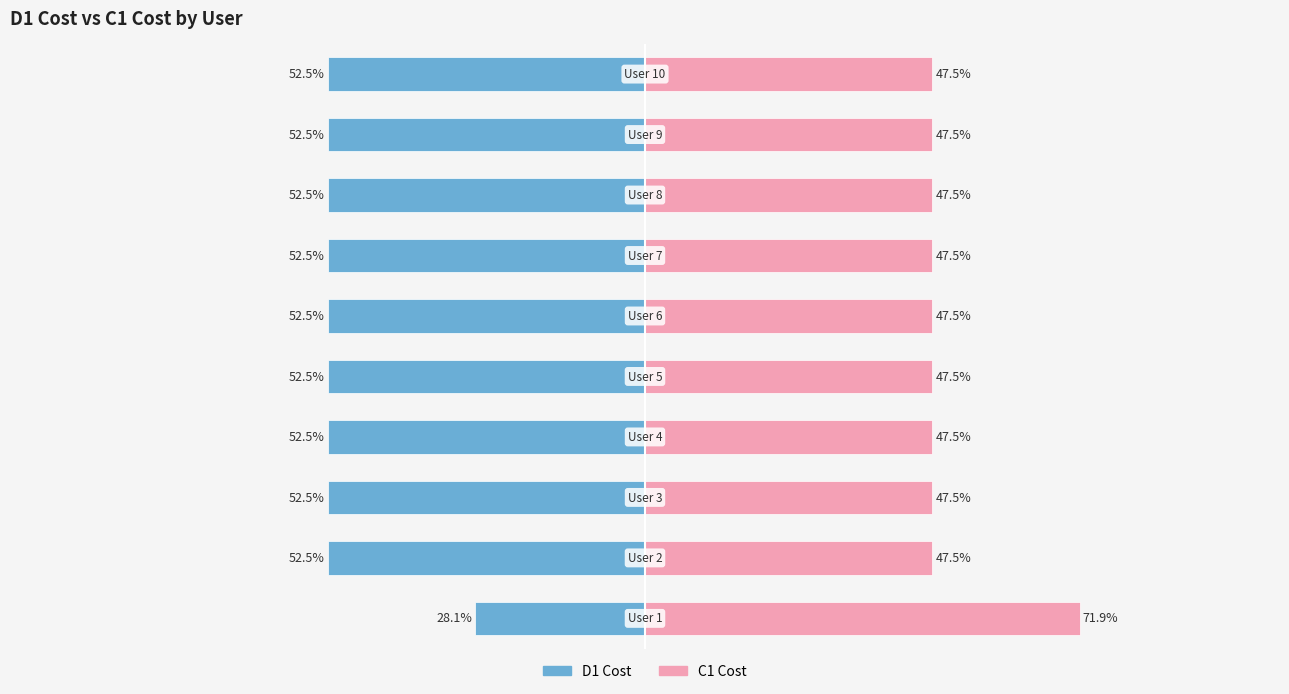

What are all the series names shown in the legend?

D1 Cost, C1 Cost